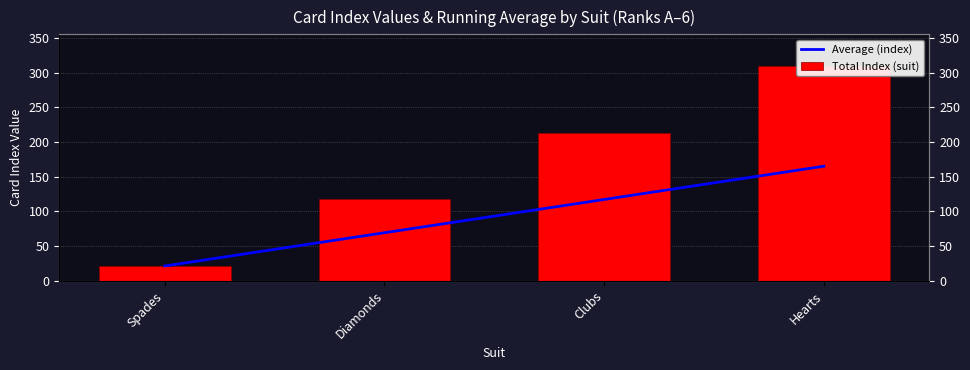

At Clubs, list the series in order from smallest to largest.

Average (index), Total Index (suit)